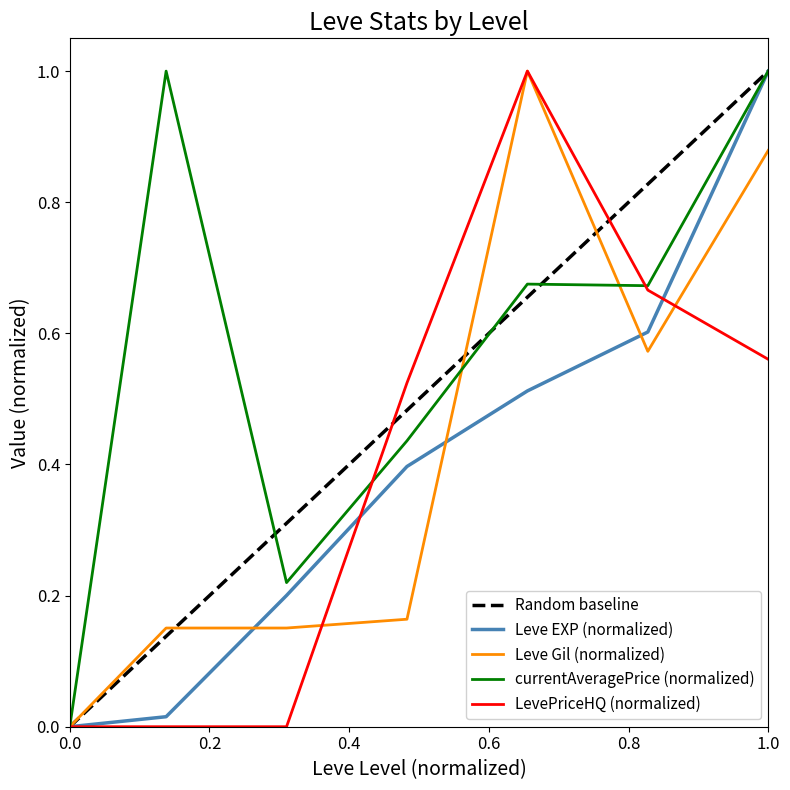

What is the difference between the second highest and second lowest values in the LevePriceHQ series?

0.7